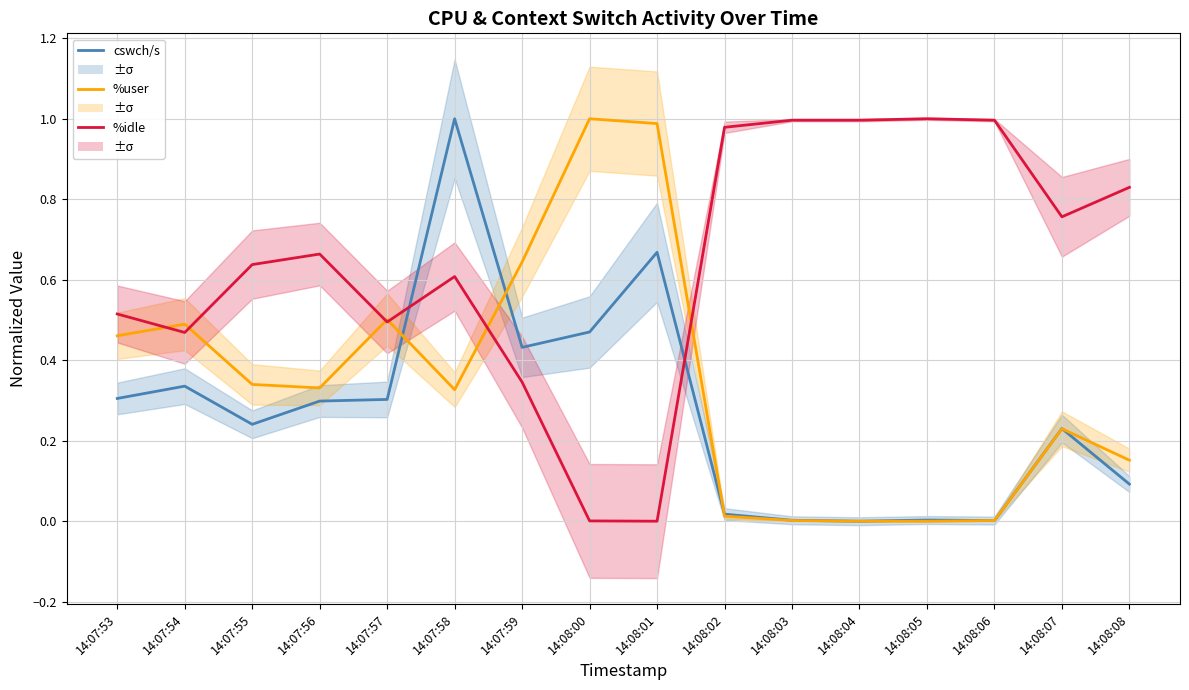

How many values in the cswch/s series exceed 0?

15